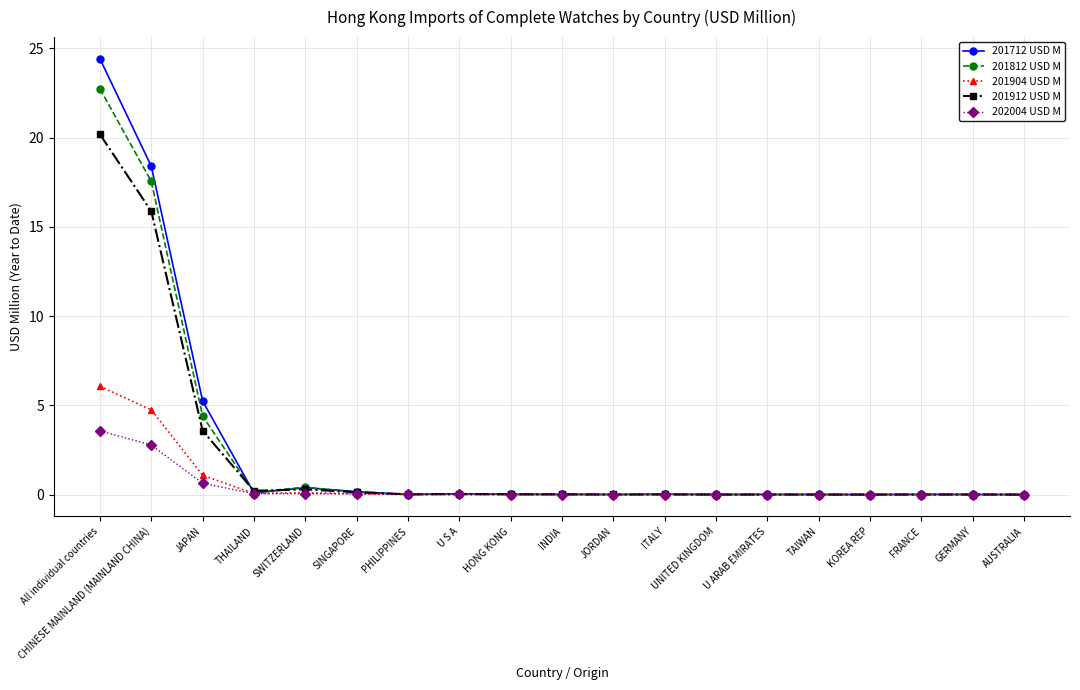

What position from the right is JORDAN?

9